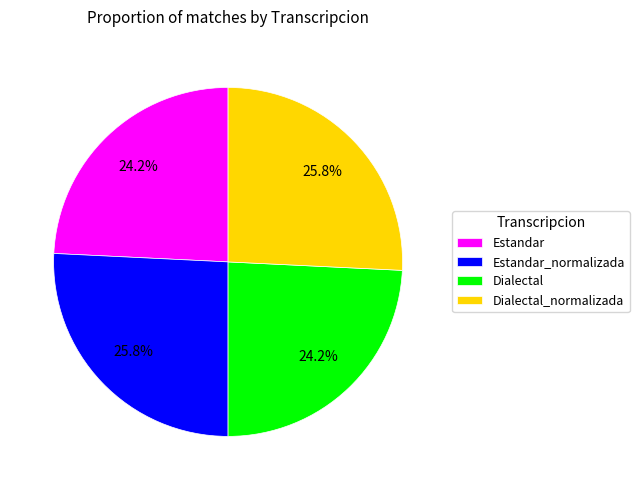

To the nearest percent, what percentage of the pie is Dialectal?

24%